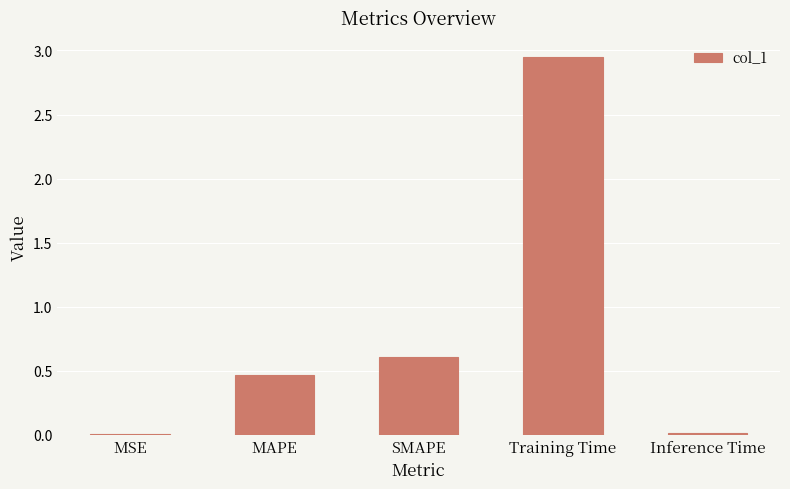

Which label corresponds to the largest value in the chart?

Training Time